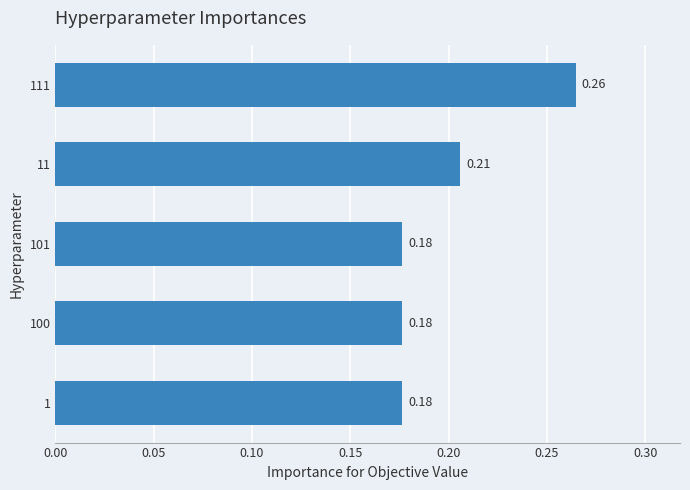

What is the change in value from 100 to 111?

+0.1